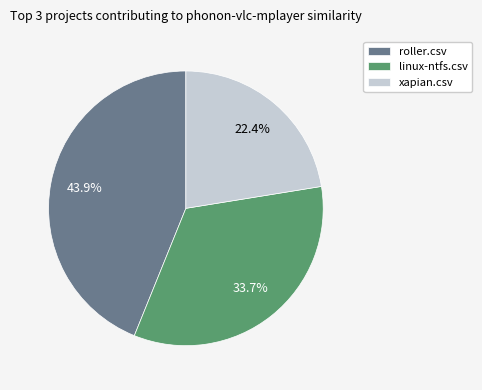

To the nearest percent, what portion does linux-ntfs.csv represent?

34%